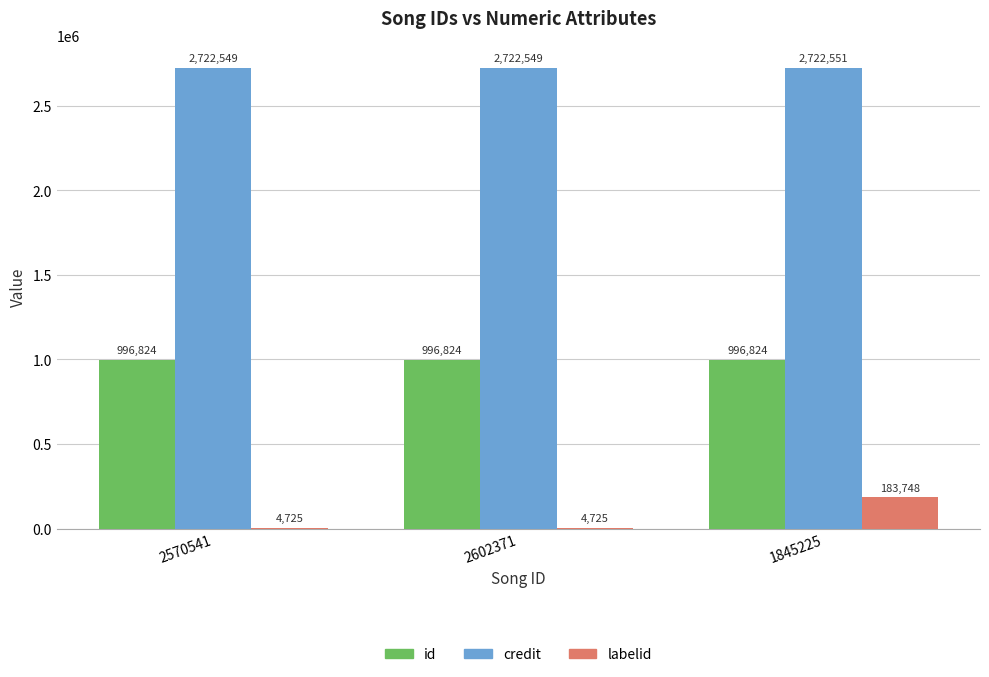

Between 2602371 and 1845225, which series saw the biggest shift?

labelid